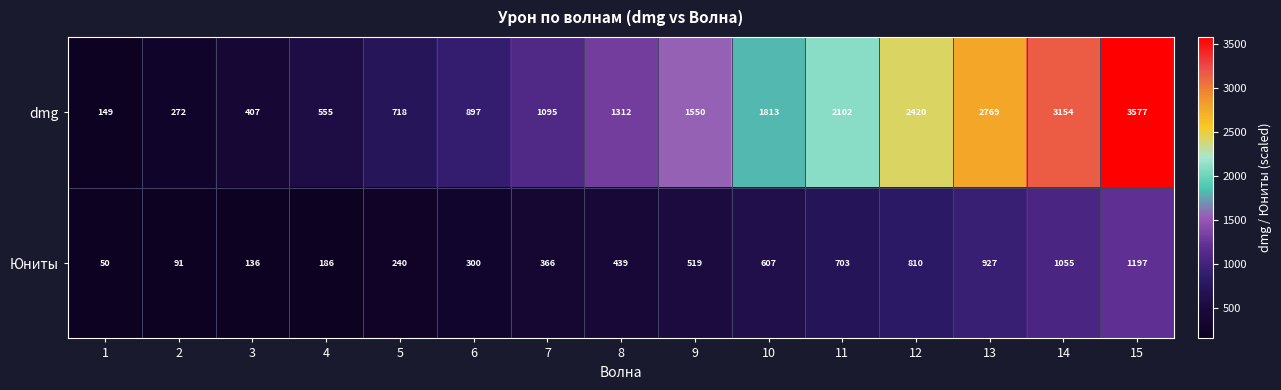

What is the maximum value shown in the chart?

3577